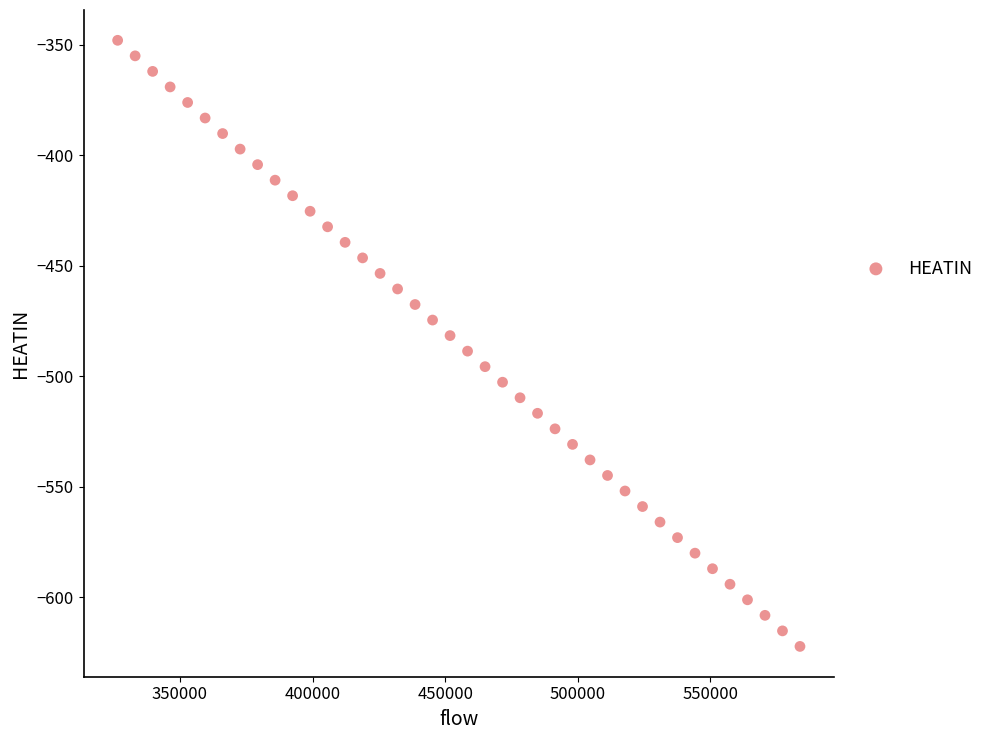

What is the range of X values (max minus min)?

257242.4